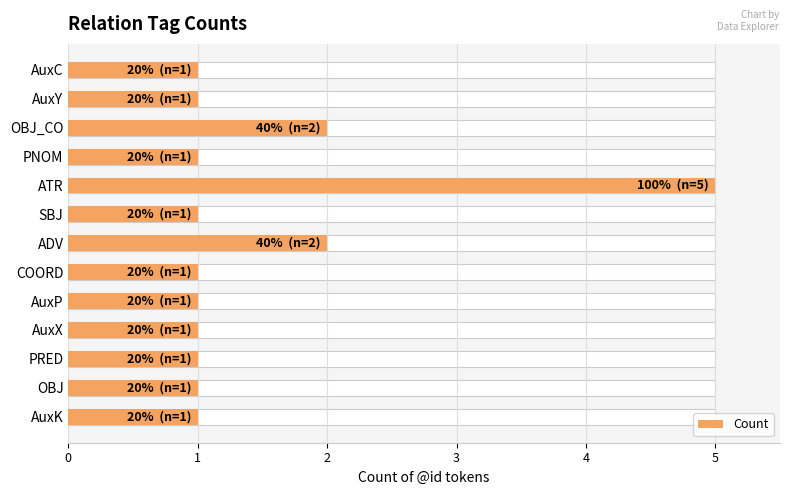

What is the maximum value shown in the chart?

5